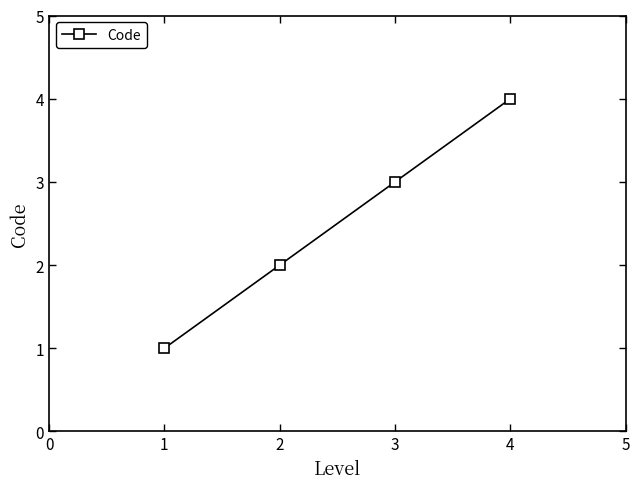

How many data points does each series have?

4